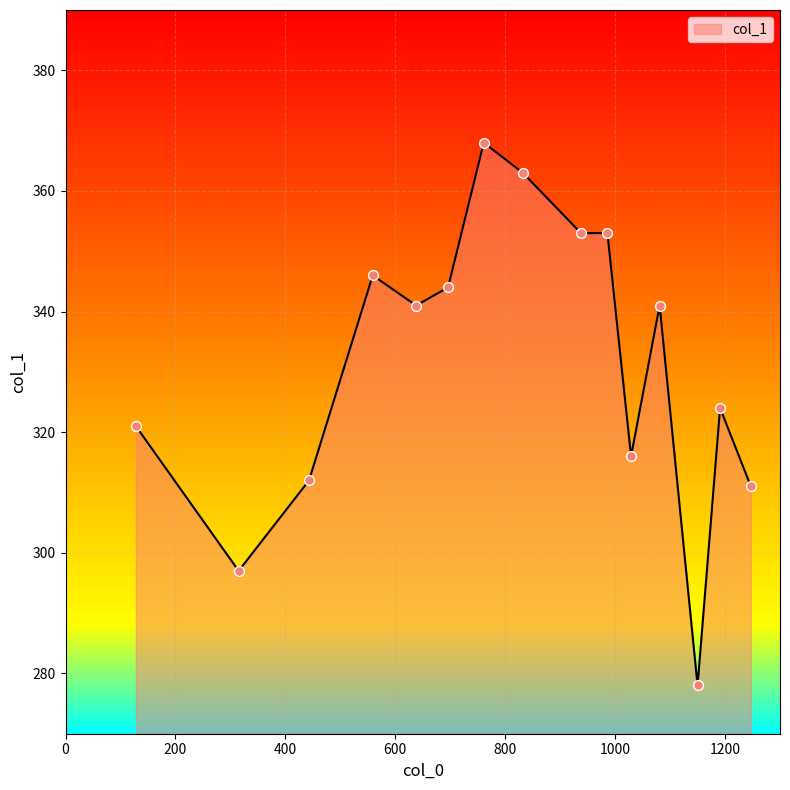

What is the greatest value displayed?

368